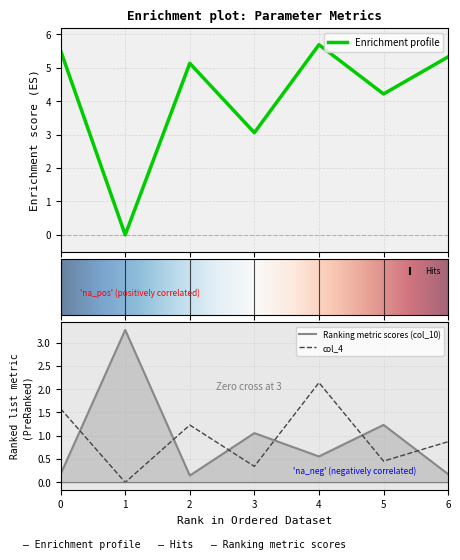

Is the value of Ranking metric scores (col_10) at 2 greater than the value of col_4 at 2?

No